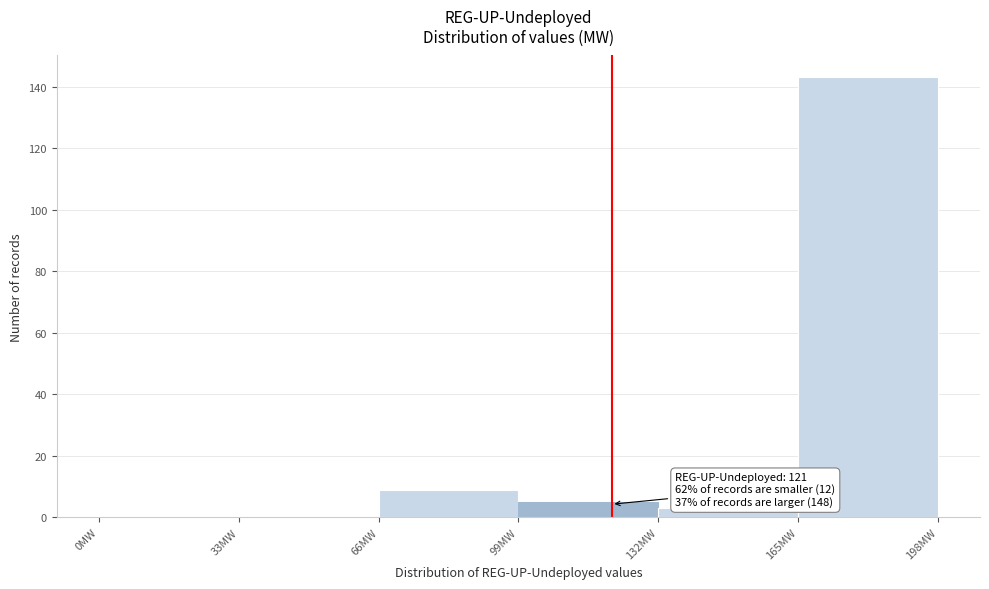

Which range on the x-axis has the tallest bar?

165 to 198